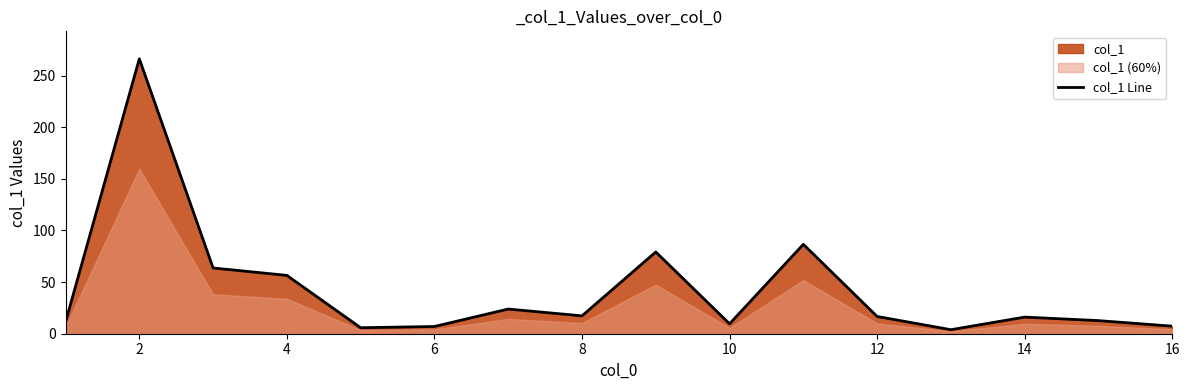

Reading left to right, list all the values displayed in this chart.

11.3	266.3	63.7	56.5	5.8	7.0	23.9	17.3	79.2	9.6	86.6	16.7	3.9	16.1	12.7	7.3